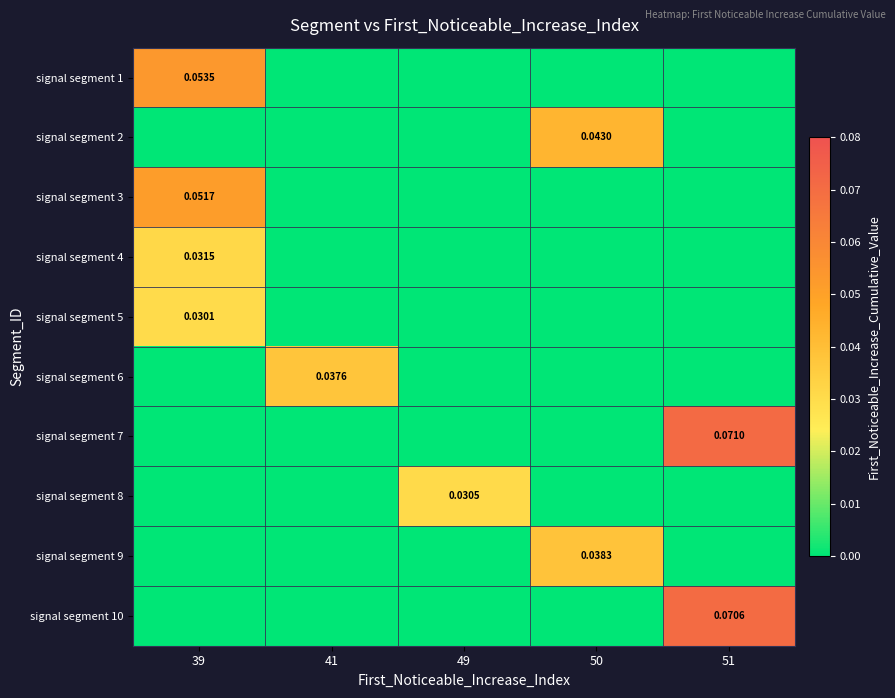

At which category is the sum across all series the highest?

39